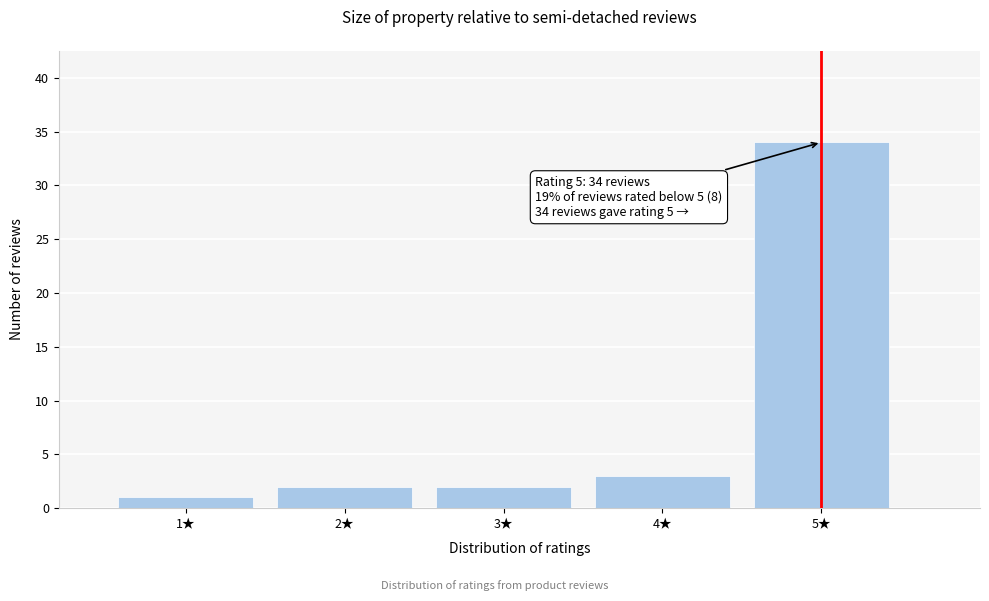

Reading left to right, extract all data points from this chart.

1★=1	2★=2	3★=2	4★=3	5★=34